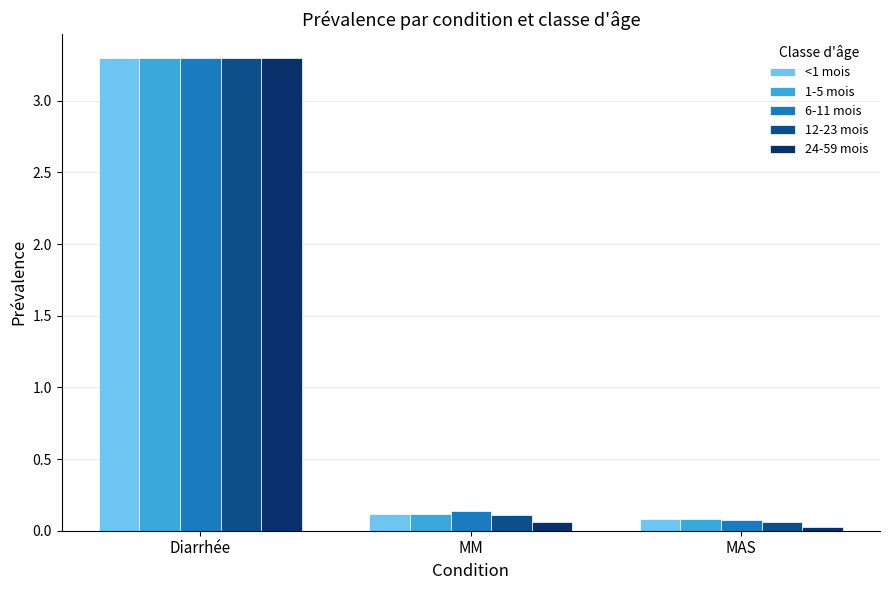

The value of 6-11 mois at MM is 0.0. True or false?

False